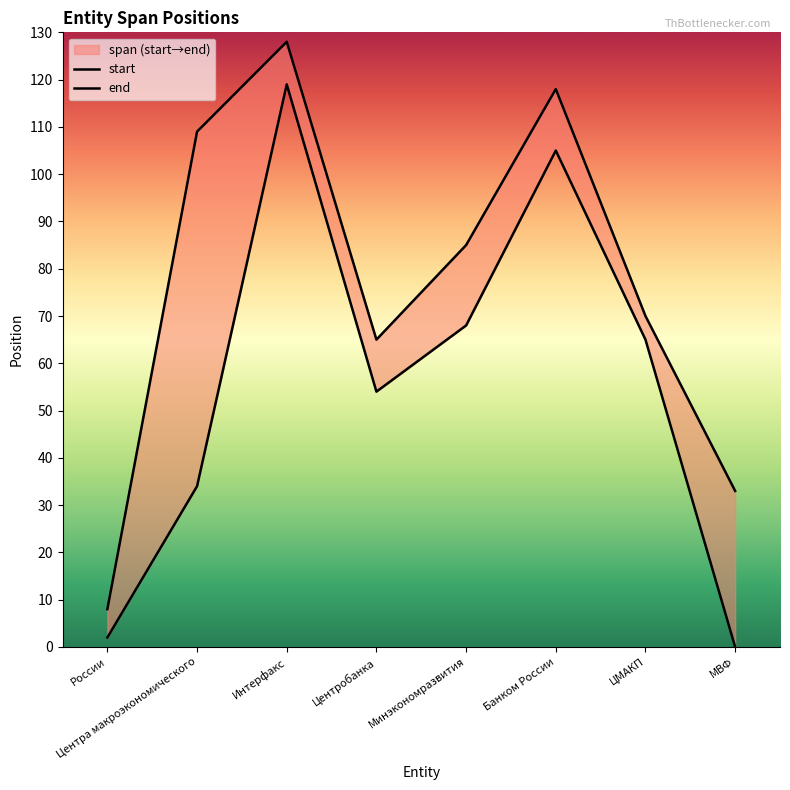

True or false: start and end intersect in this chart.

False